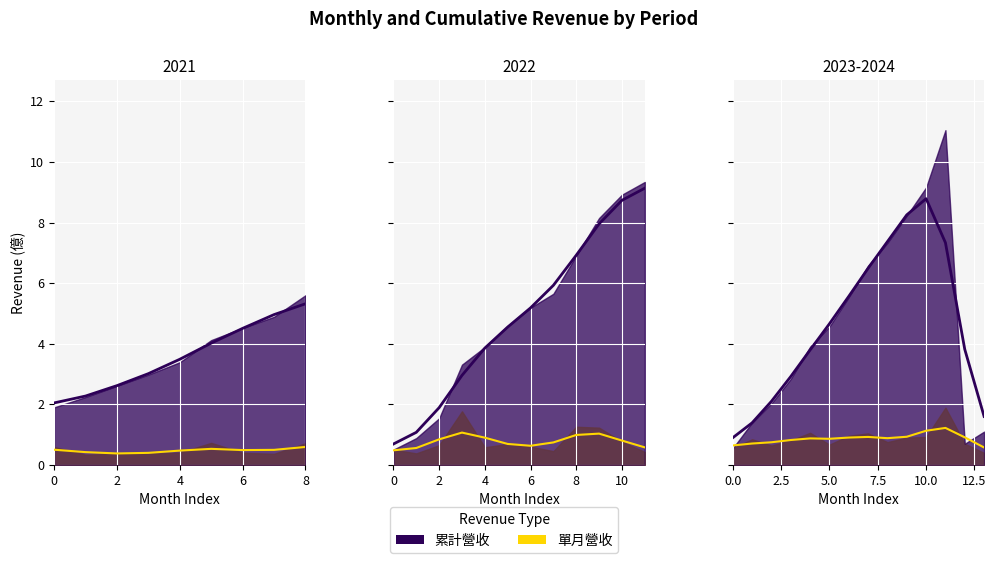

What is the difference between the maximum and minimum values in the 單月營收(億) series?

1.6